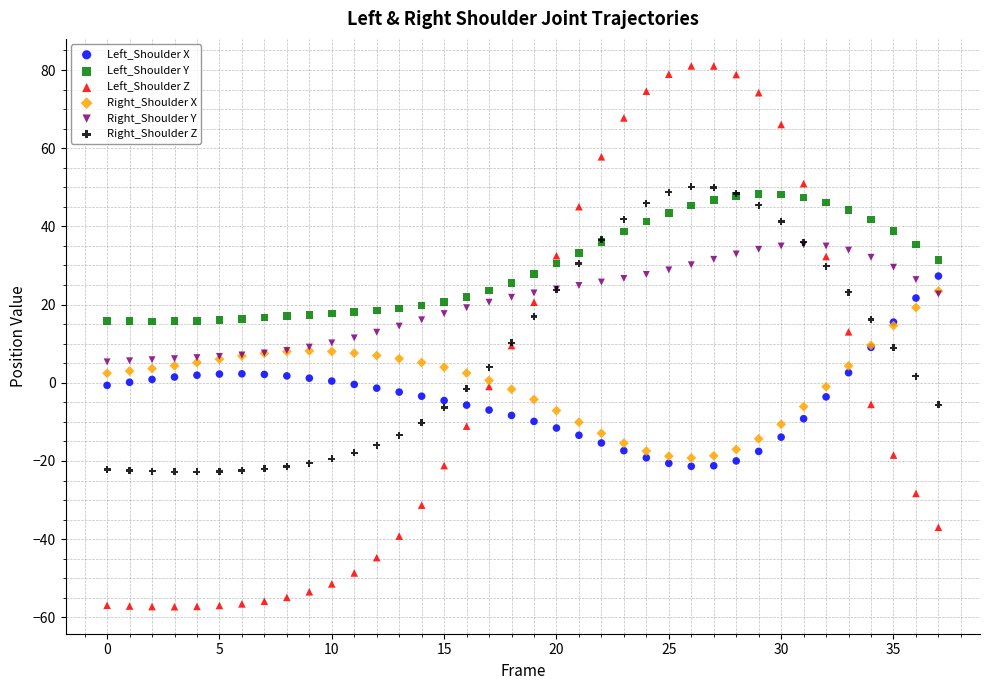

What are all the series names shown in the legend?

Left_Shoulder X, Left_Shoulder Y, Left_Shoulder Z, Right_Shoulder X, Right_Shoulder Y, Right_Shoulder Z